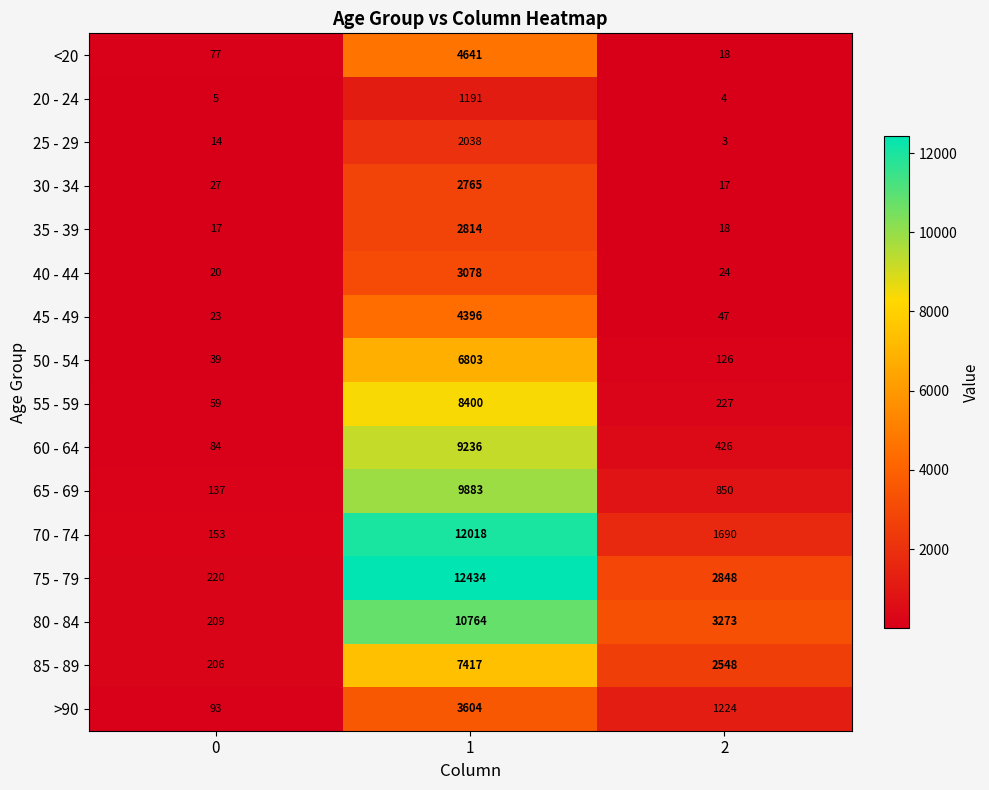

How many data points does each series have?

3